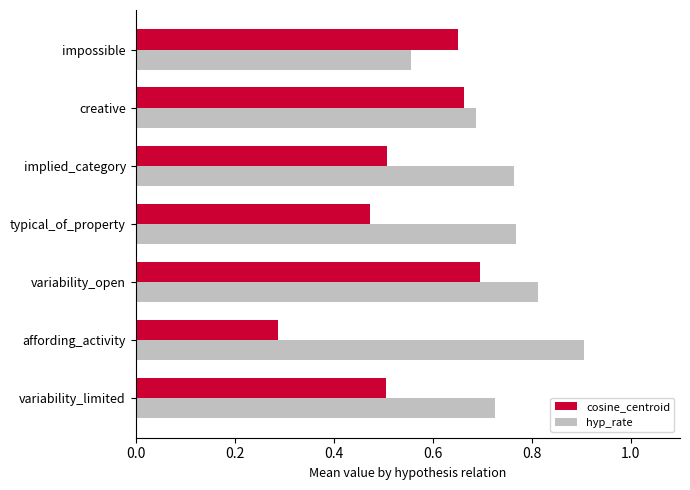

What is the maximum value for hyp_rate?

0.9